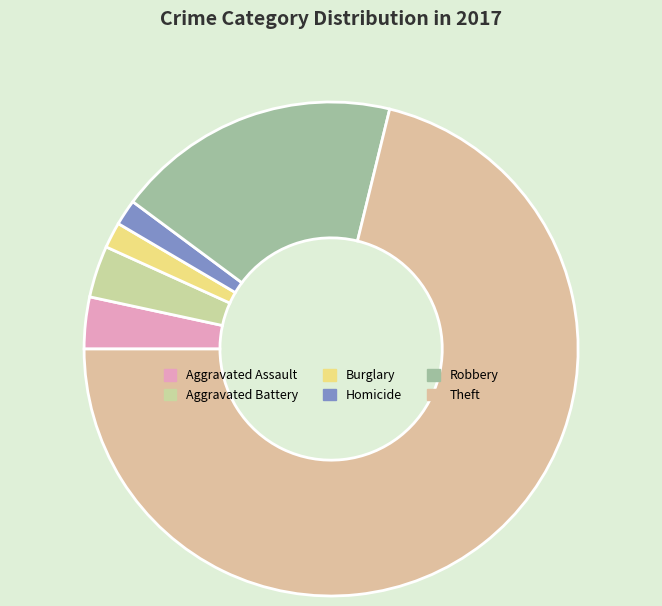

Combined, do Aggravated Battery and Theft account for over 50%?

Yes